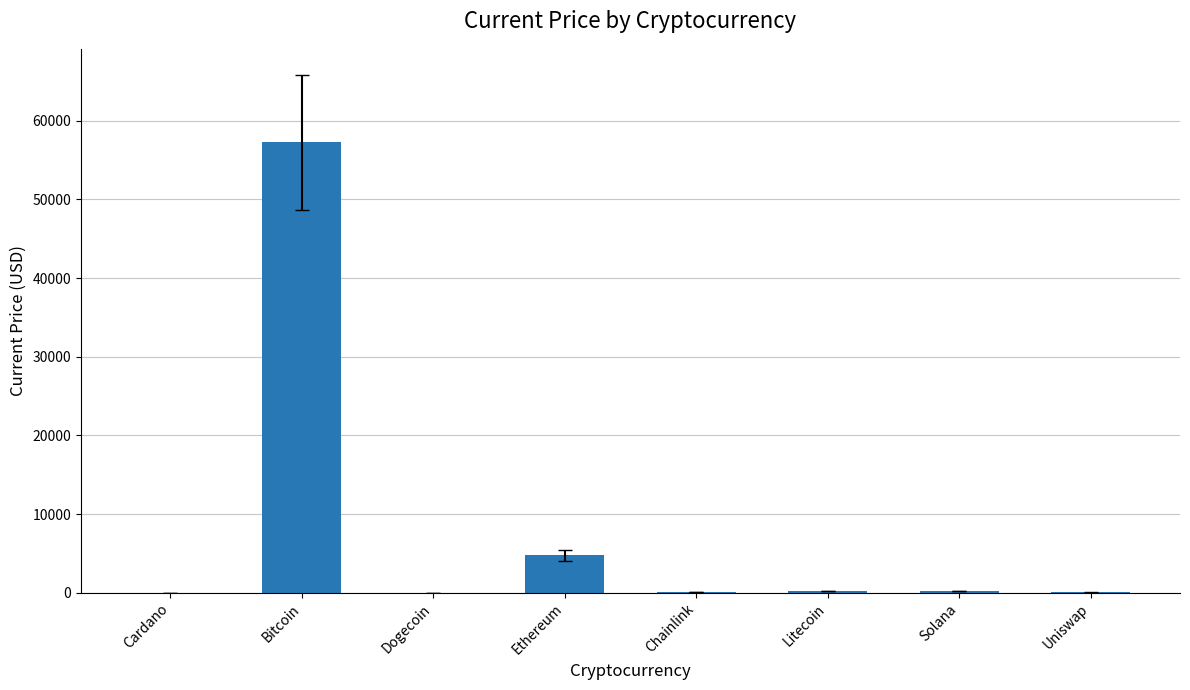

What is the maximum value shown in the chart?

57265.0